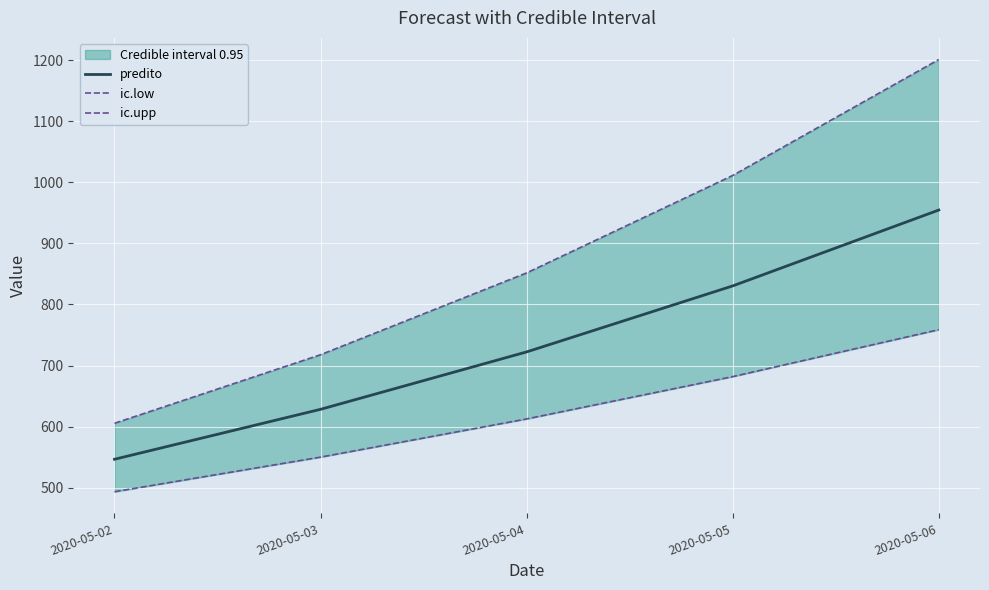

True or false: ic.upp has a value of 851.6 at 2020-05-04.

True